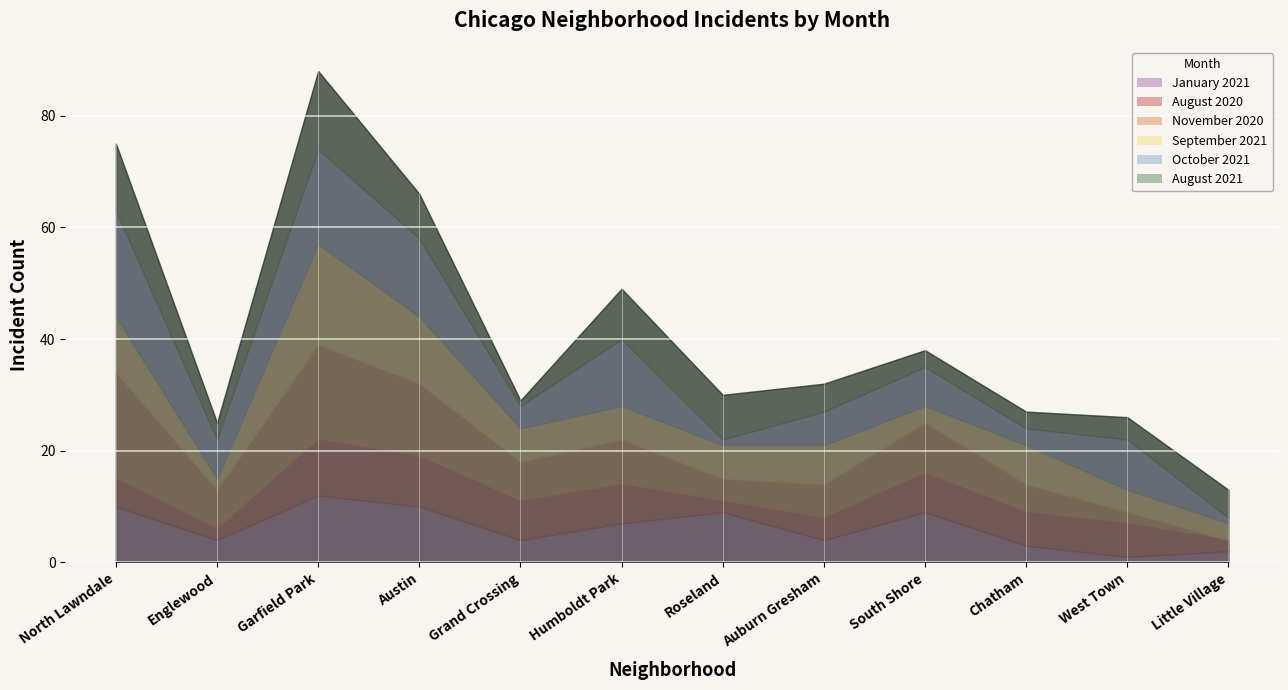

How many data points in November 2020 are above 7?

5